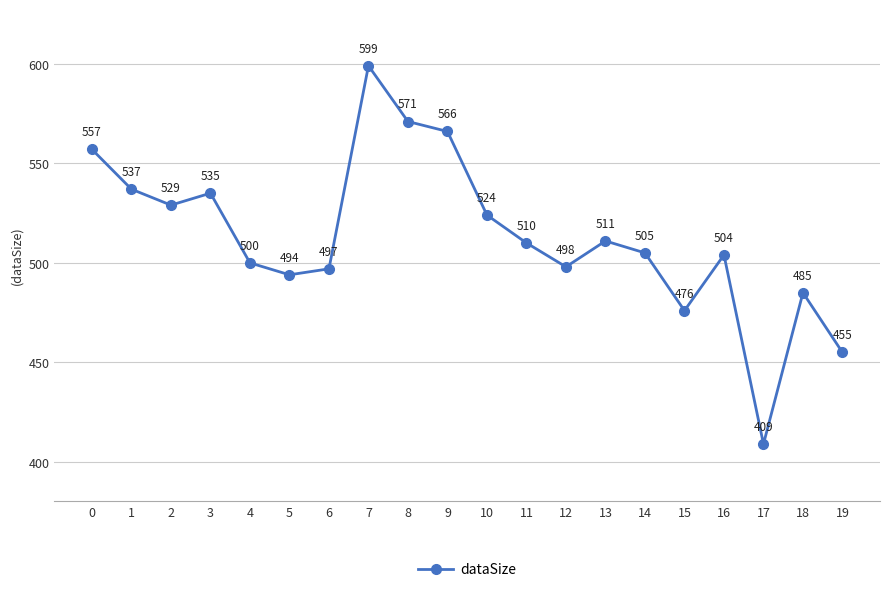

Rank the categories by value from highest to lowest.

7, 8, 9, 0, 1, 3, 2, 10, 13, 11, 14, 16, 4, 12, 6, 5, 18, 15, 19, 17